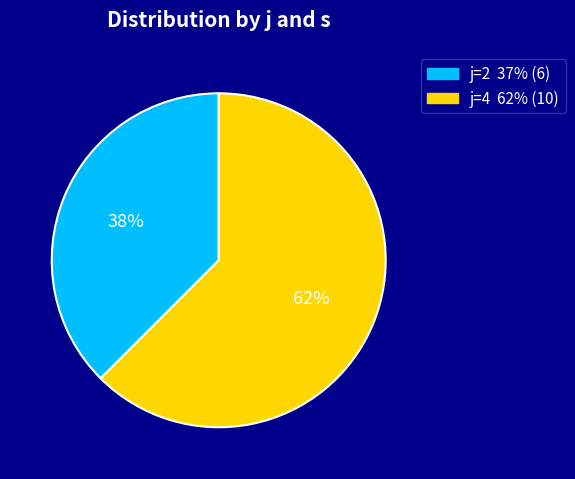

How many segments does this pie chart have?

2